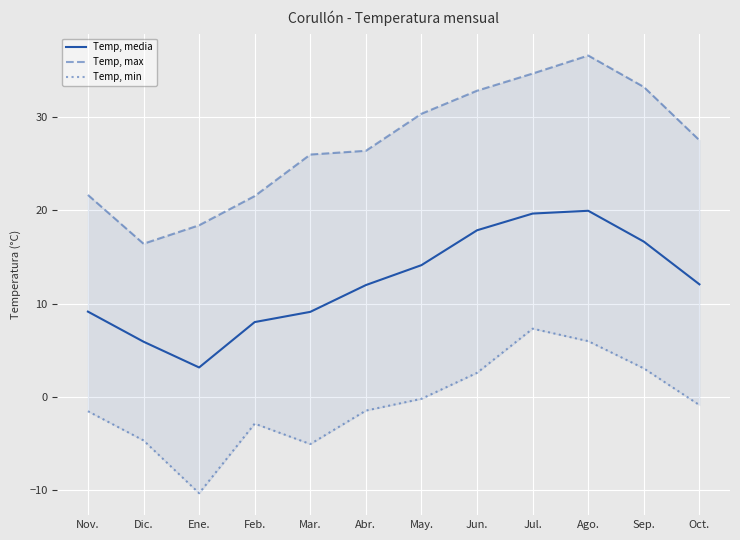

Where is Temp, min nearest to the value -1?

Oct.